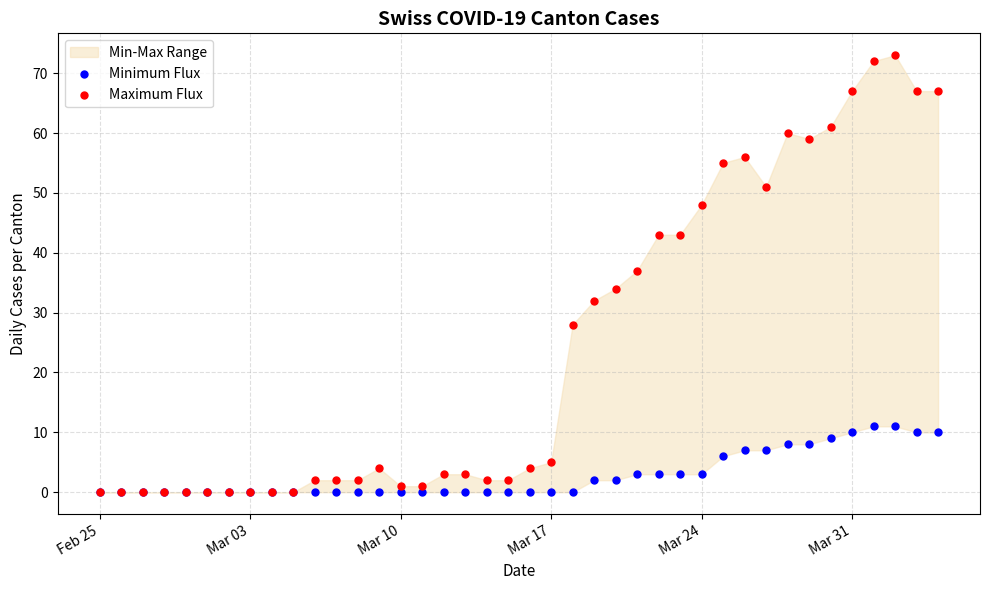

Across all series, what Y value is closest to 36?

37